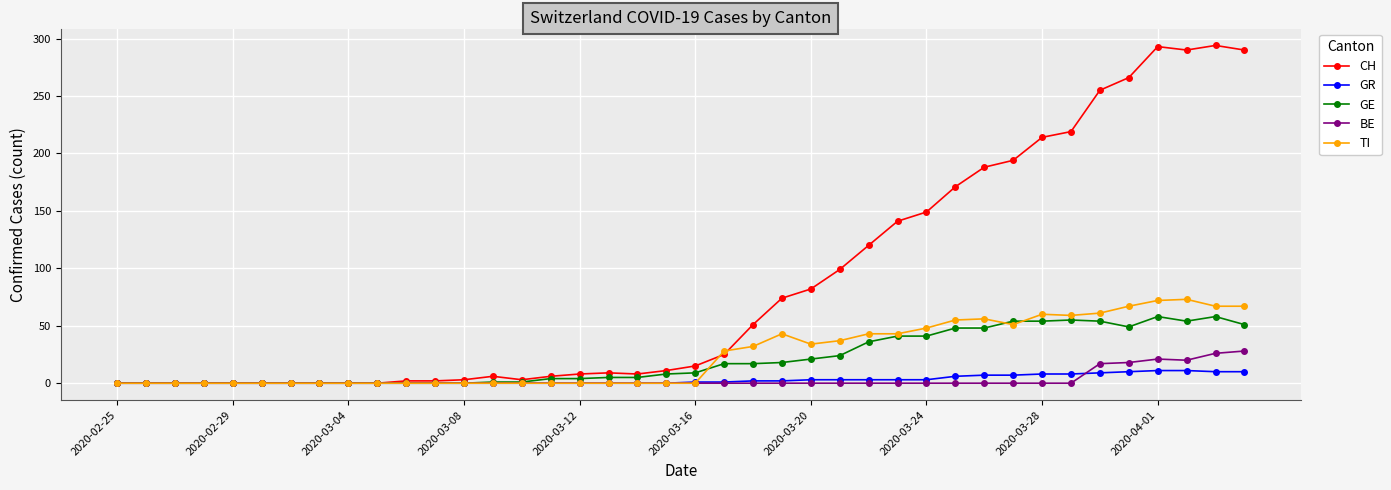

Rank the series by their maximum value, from lowest to highest.

GR, BE, GE, TI, CH